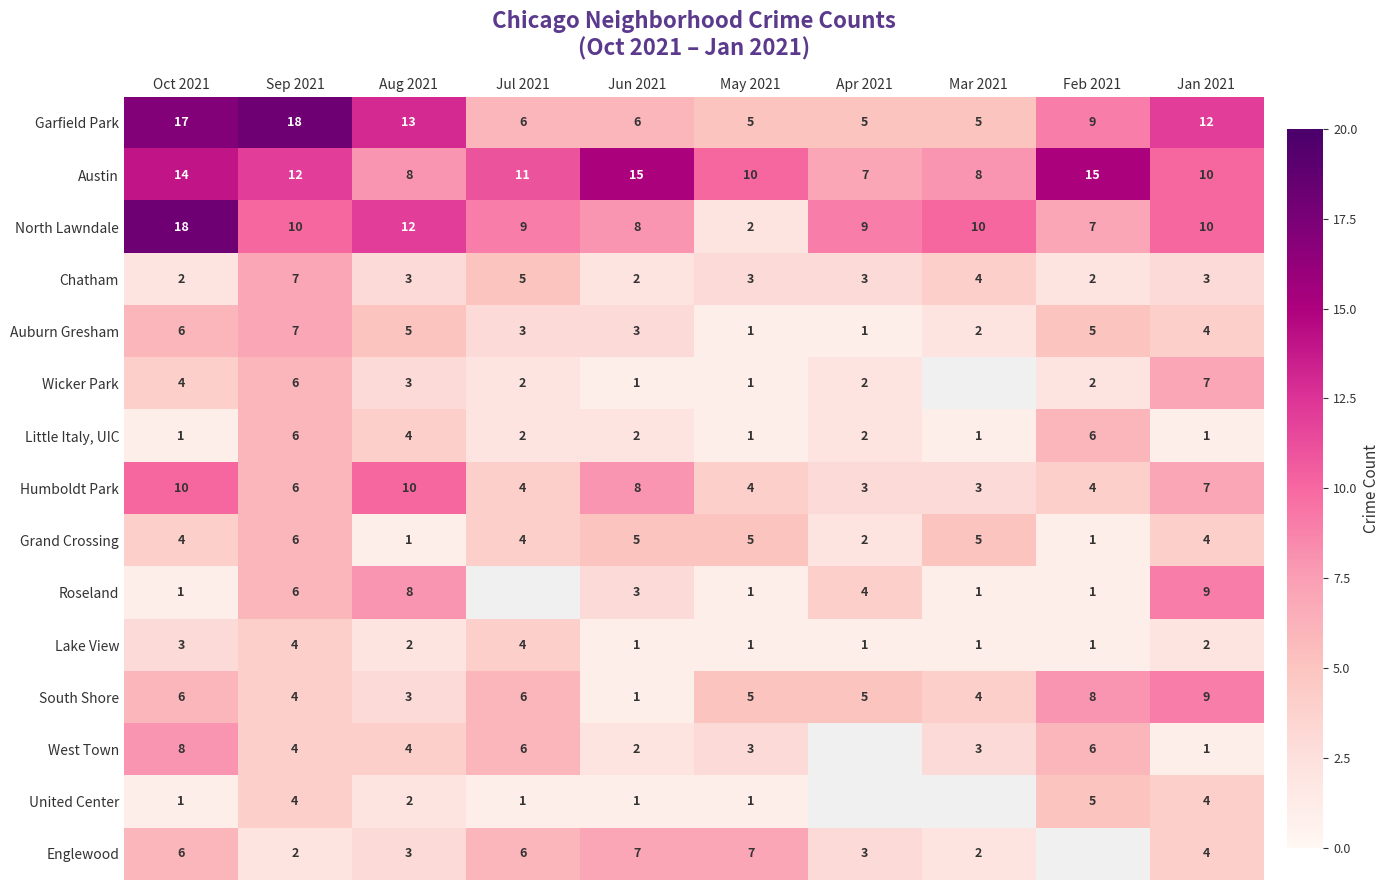

Which series changed the most between Aug 2021 and May 2021?

North Lawndale